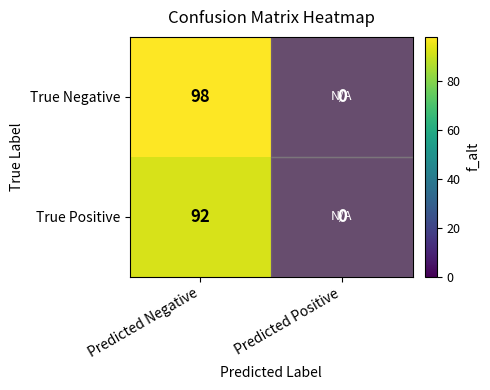

At which category is the sum across all series the highest?

Predicted Negative